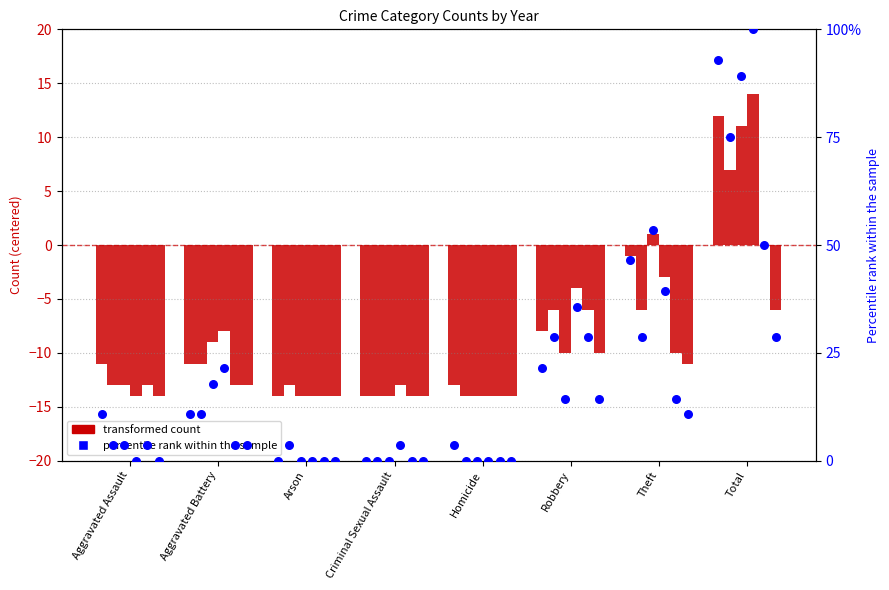

What is the total value across all series at Arson?

-83